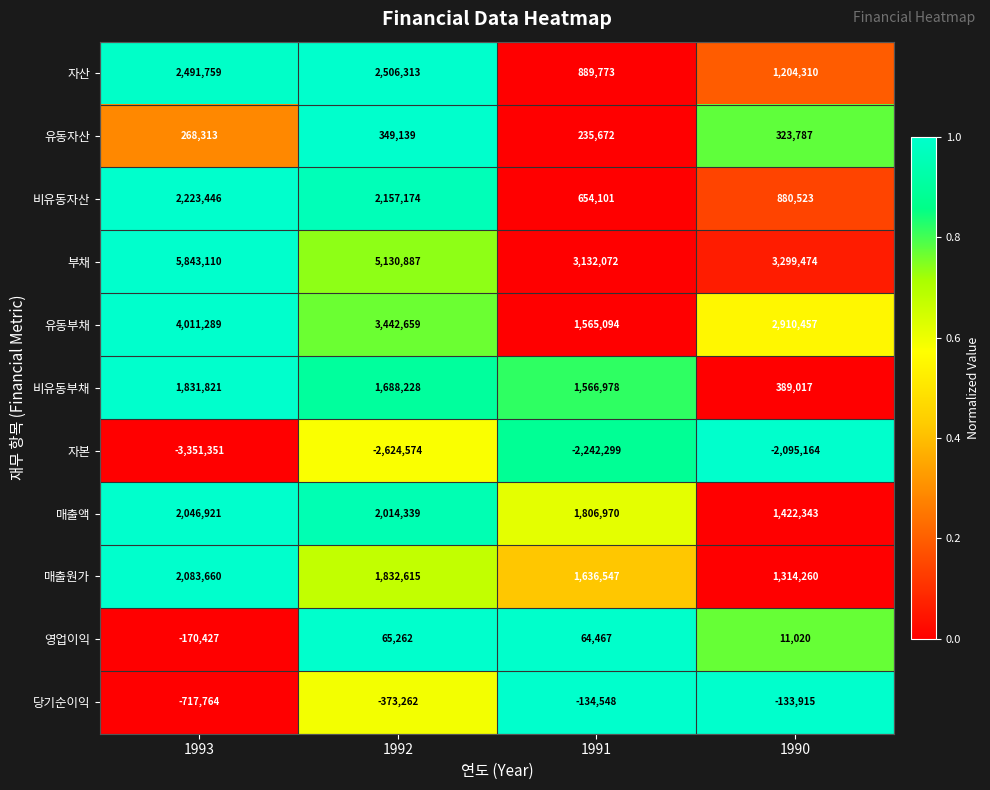

True or false: 비유동자산 has a value of 2223446 at 1993.

True